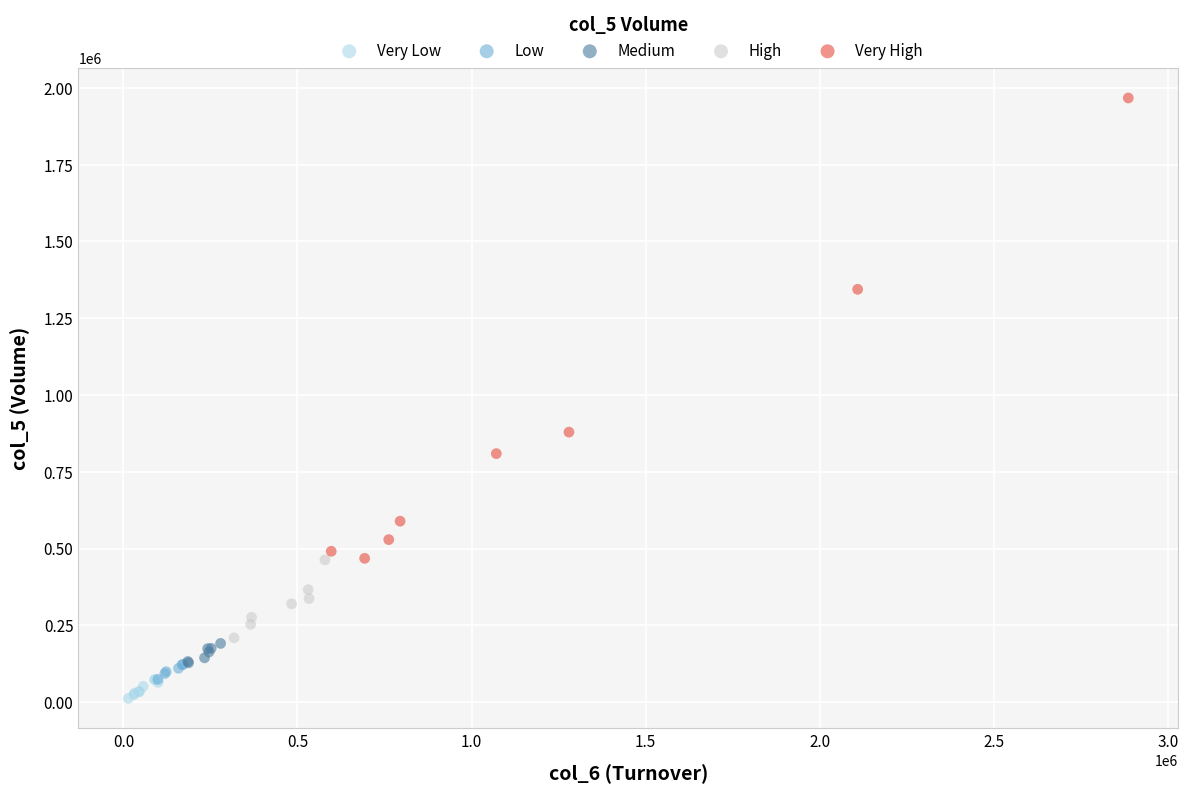

Which series reaches the maximum Y coordinate?

Very High